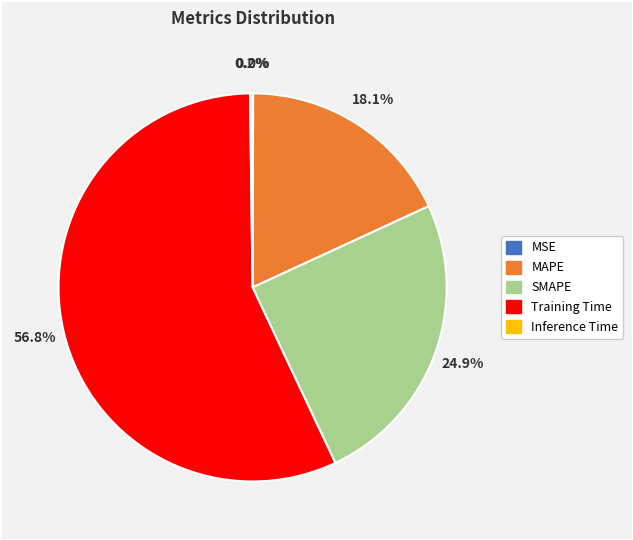

What portion of the pie excludes SMAPE?

75.1%